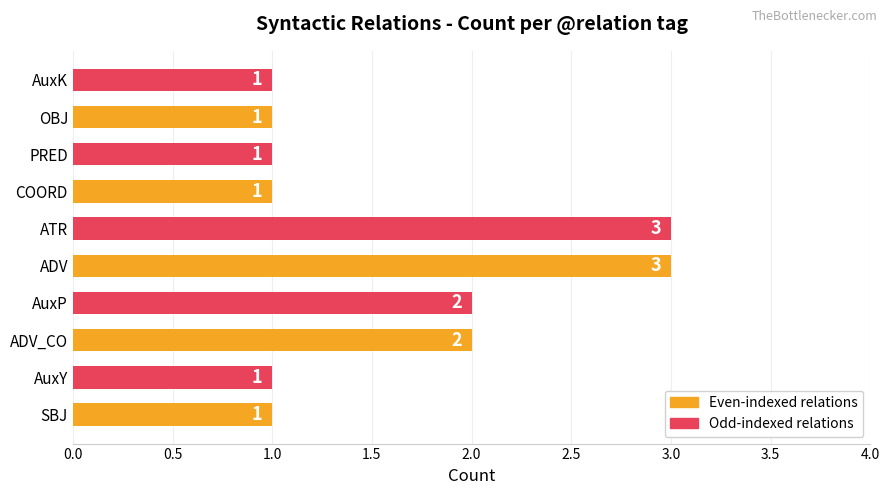

Between AuxY and AuxP, which is larger?

AuxP